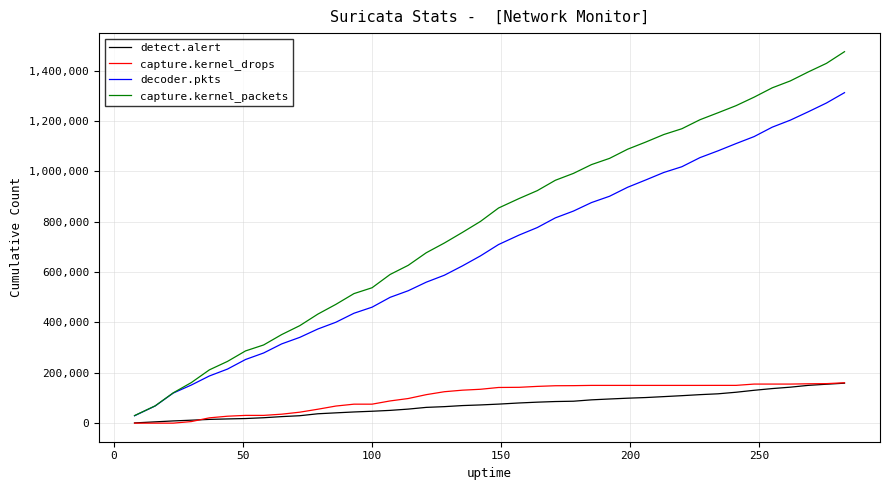

What is the highest value of the detect.alert series?

158831